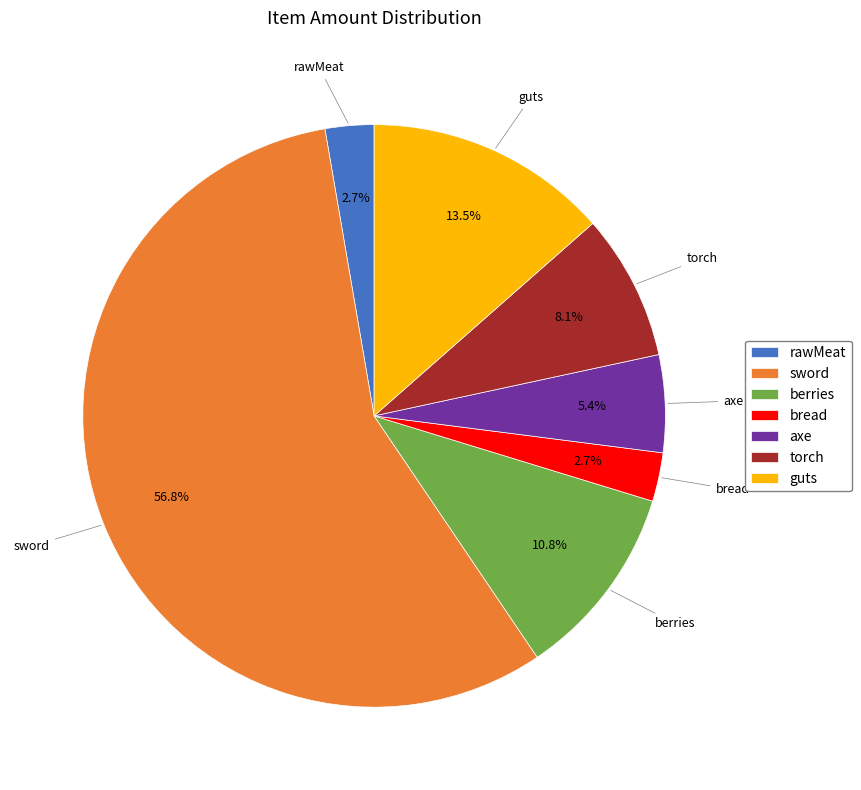

How many segments does this pie chart have?

7